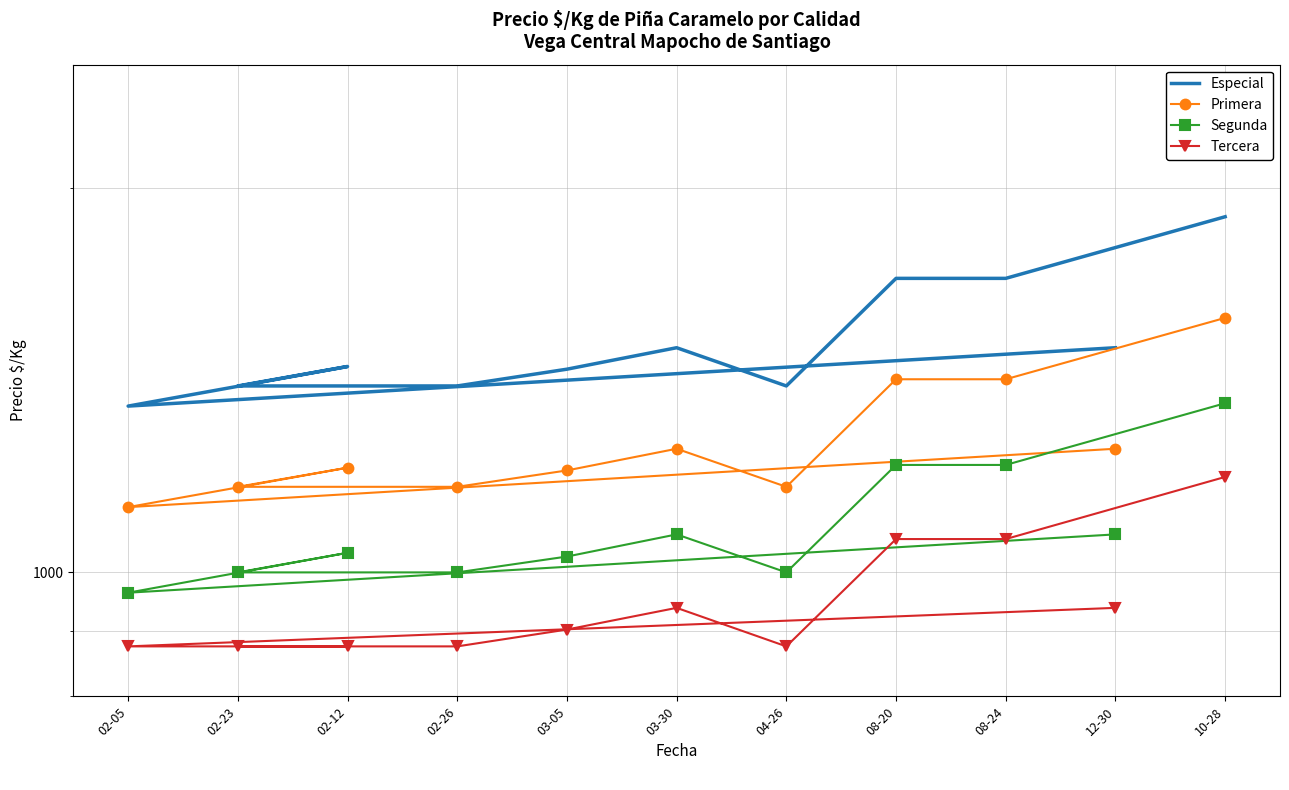

How many distinct data groups are displayed?

4